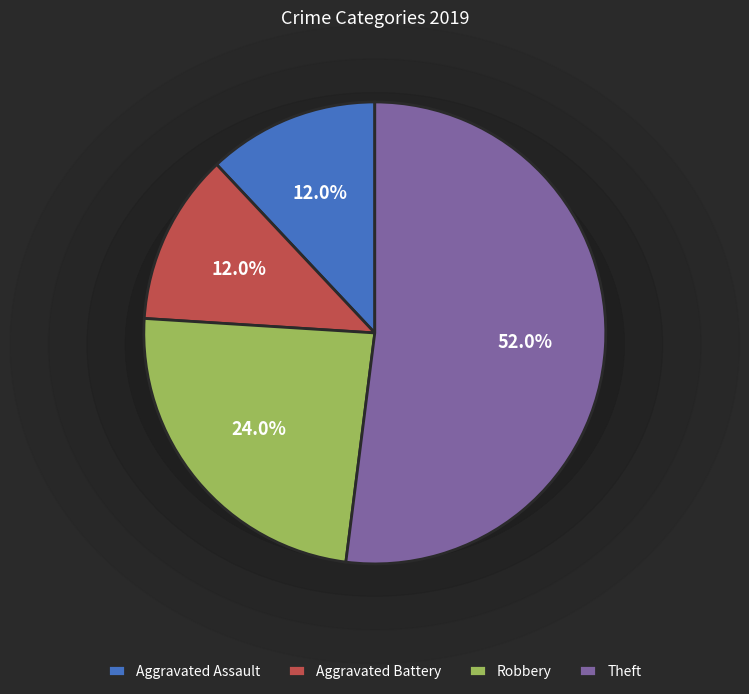

Which category accounts for the majority?

Theft